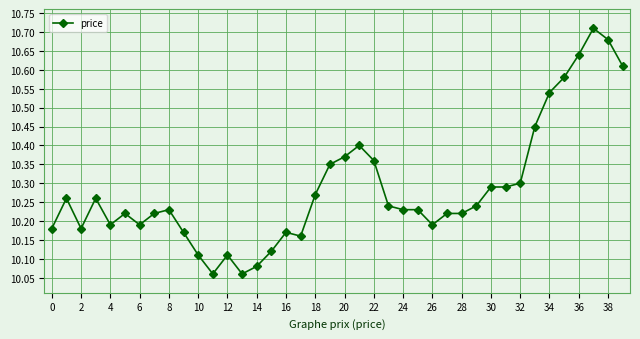

True or false: there are more than 2 points higher than both neighbors.

True